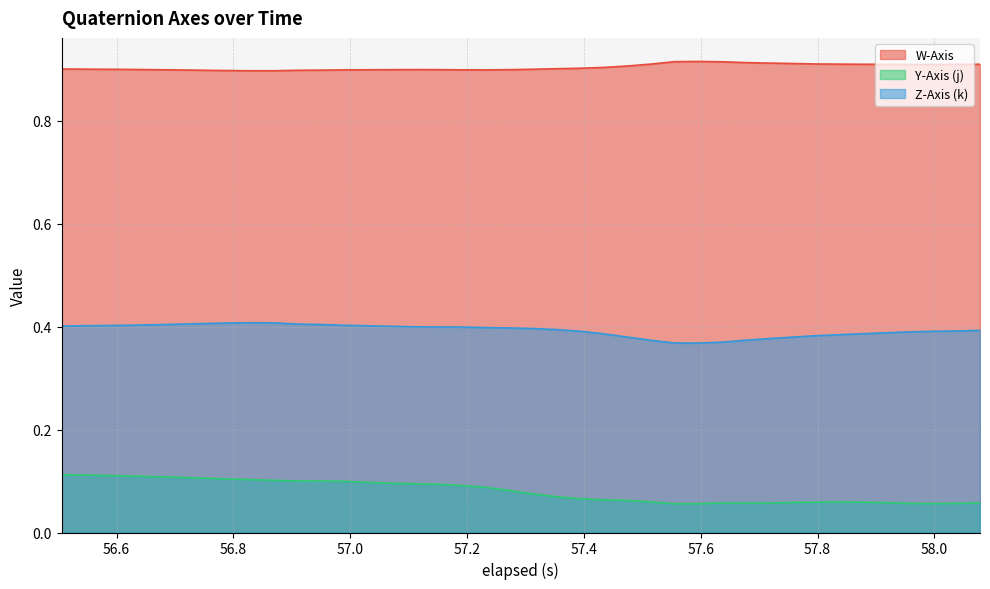

Does the chart display data point markers on the line(s)?

No